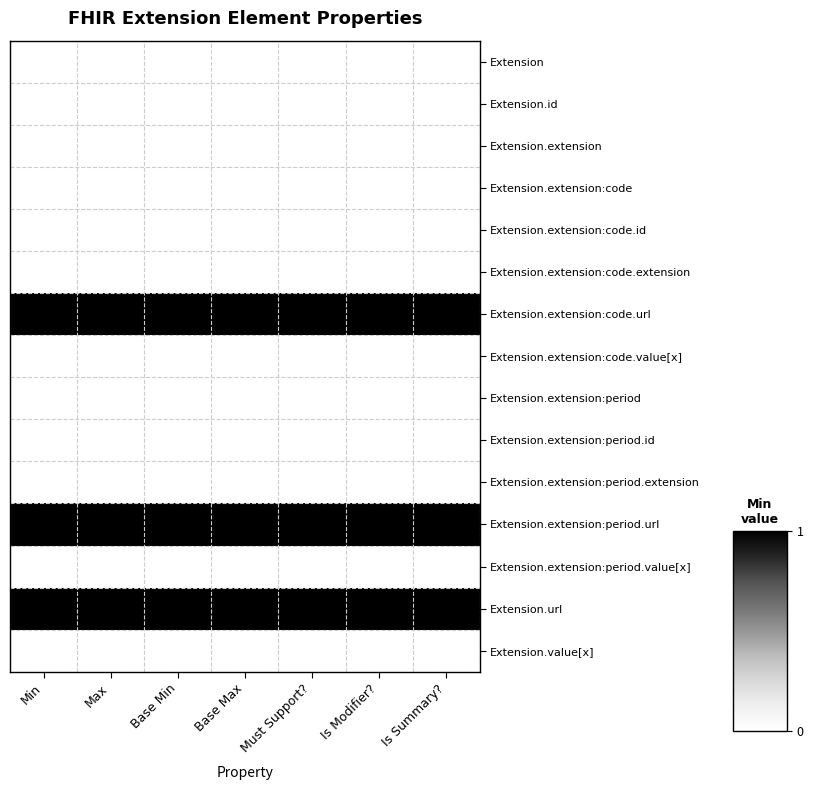

Count the number of data series in this chart.

15